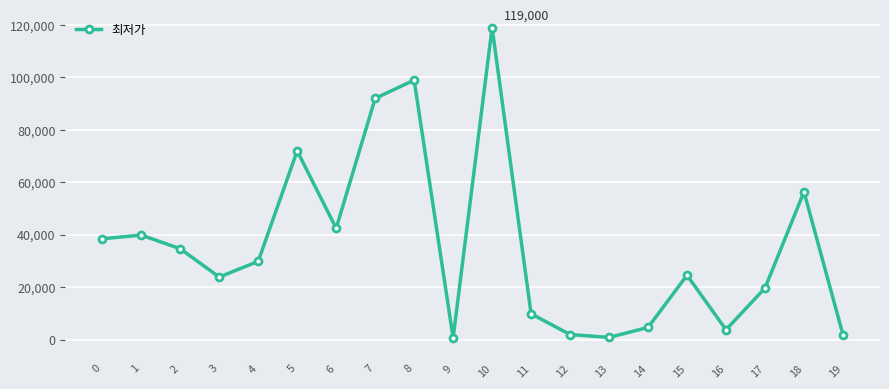

What is the change in value from 5 to 12?

-70010